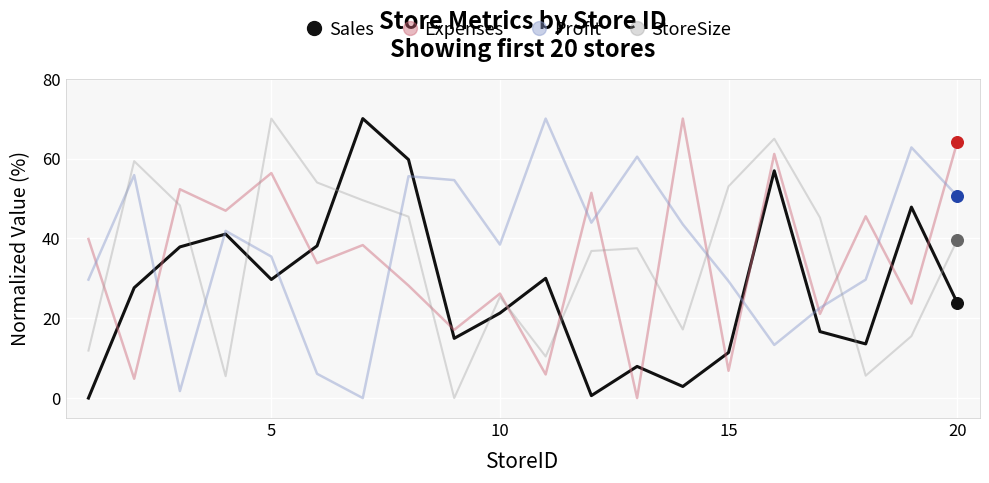

After their last crossing, which series has the higher values: Expenses or Profit?

Expenses